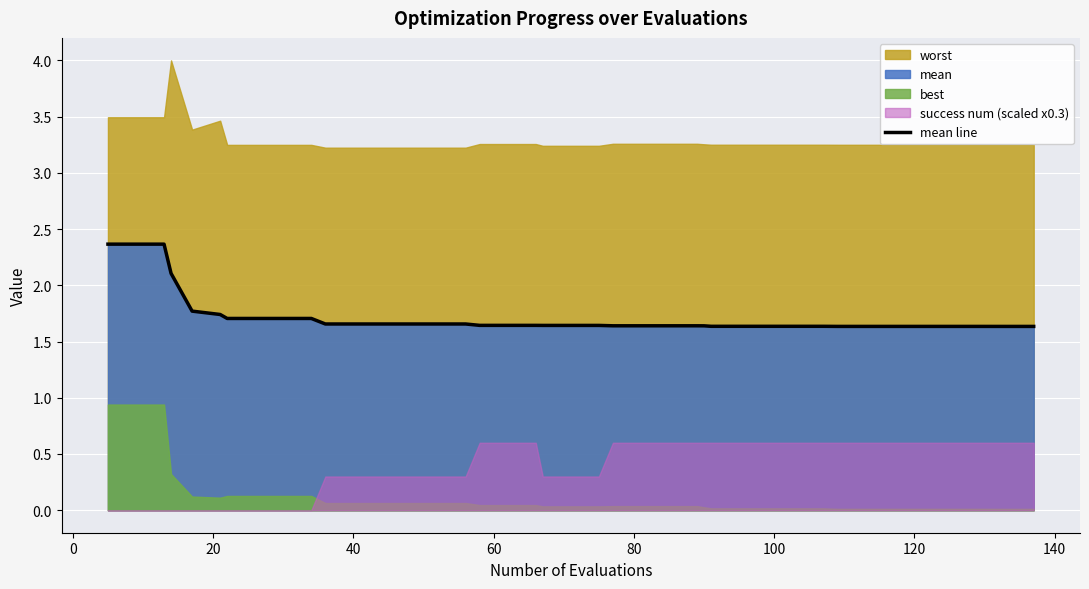

What is the value of the 20th point from the left?

1.6